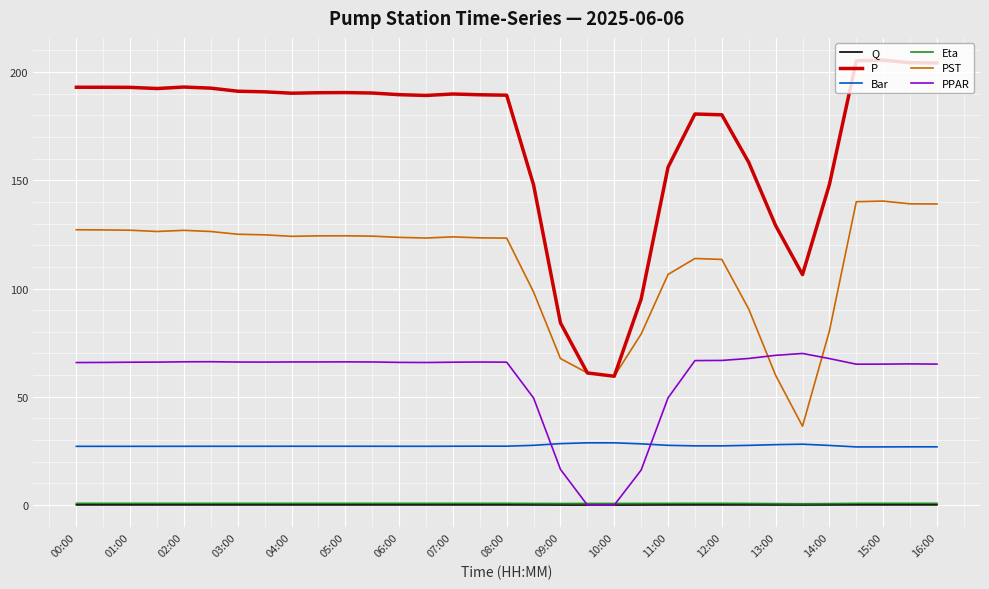

True or false: Bar and PST intersect in this chart.

False